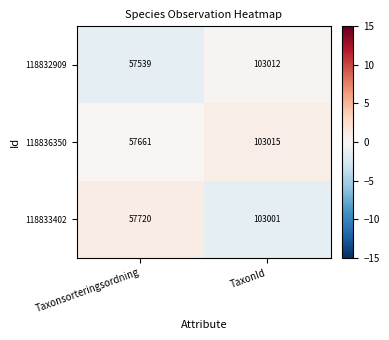

Which series has the widest spread of values?

118832909